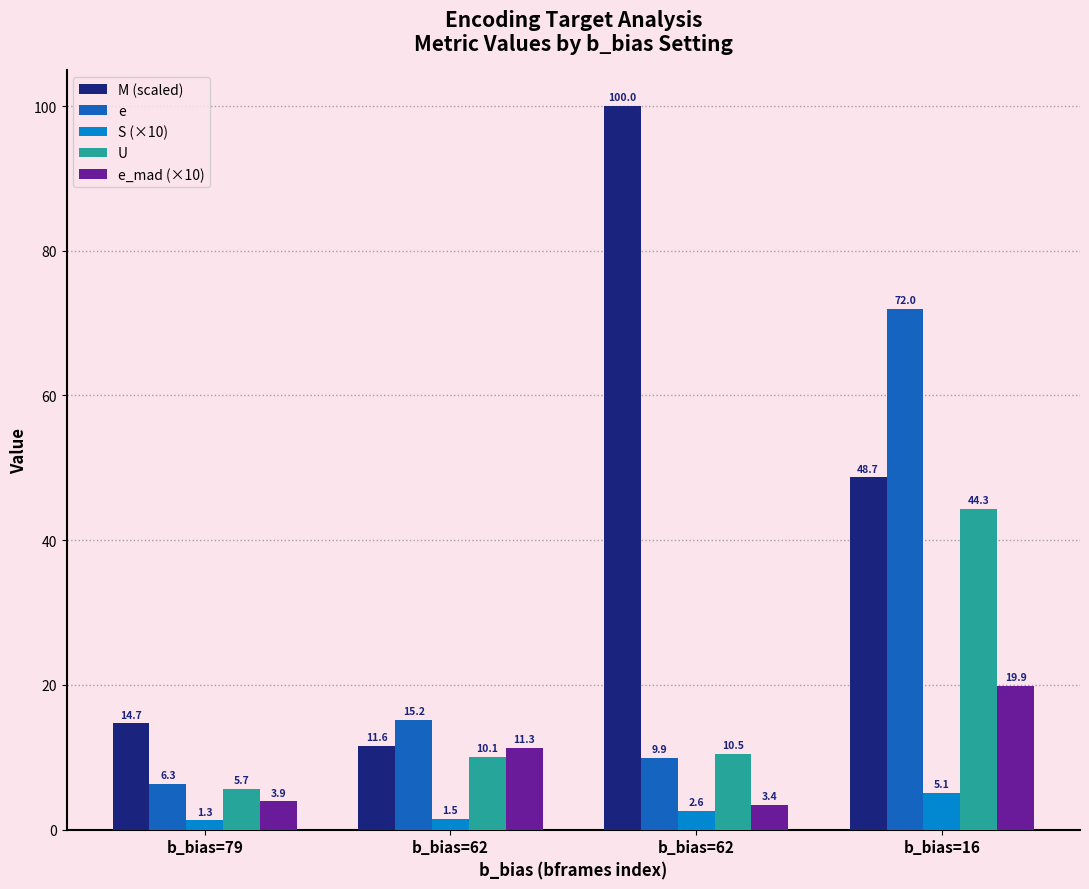

Reading right to left, extract all data points from this chart.

M (scaled): b_bias=16=48.7	b_bias=62=100.0	b_bias=62=11.6	b_bias=79=14.7
e: b_bias=16=72.0	b_bias=62=9.9	b_bias=62=15.2	b_bias=79=6.3
S (×10): b_bias=16=5.1	b_bias=62=2.6	b_bias=62=1.5	b_bias=79=1.3
U: b_bias=16=44.3	b_bias=62=10.5	b_bias=62=10.1	b_bias=79=5.7
e_mad (×10): b_bias=16=19.9	b_bias=62=3.4	b_bias=62=11.3	b_bias=79=3.9